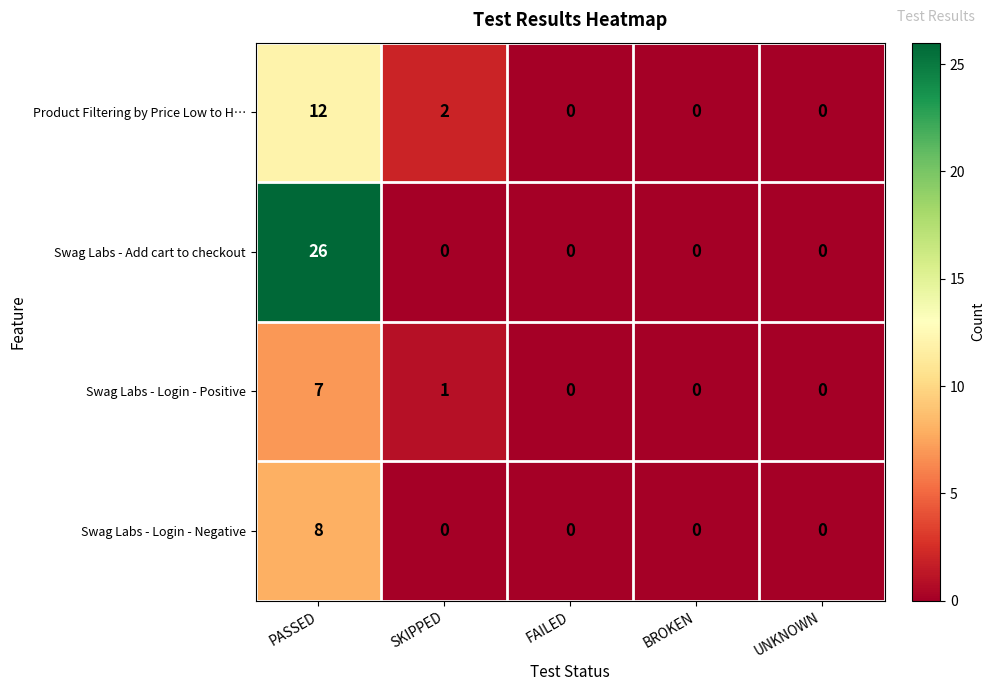

Which category has the highest value across all series?

PASSED